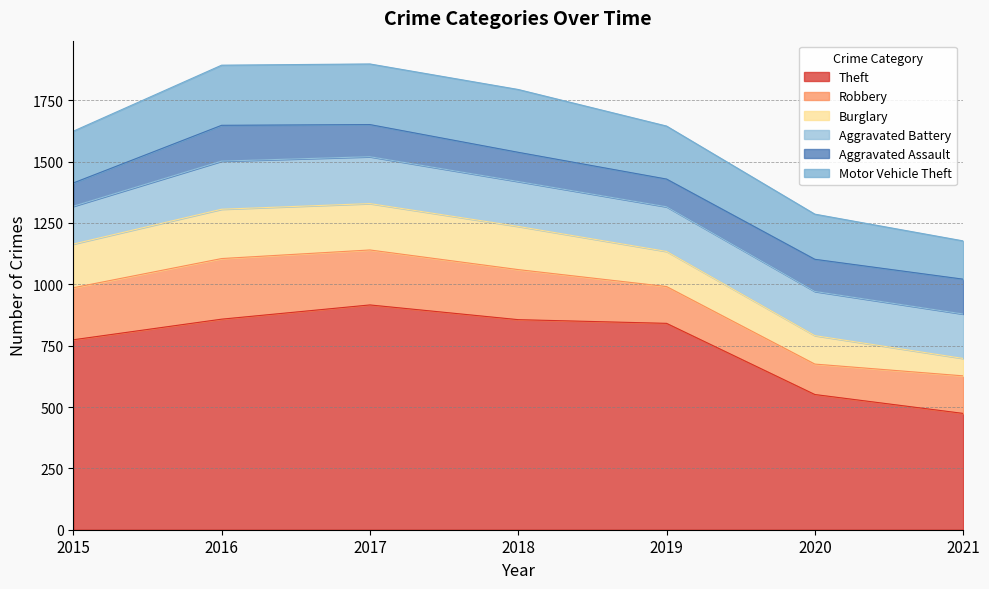

Which series changed the most between 2016 and 2018?

Robbery